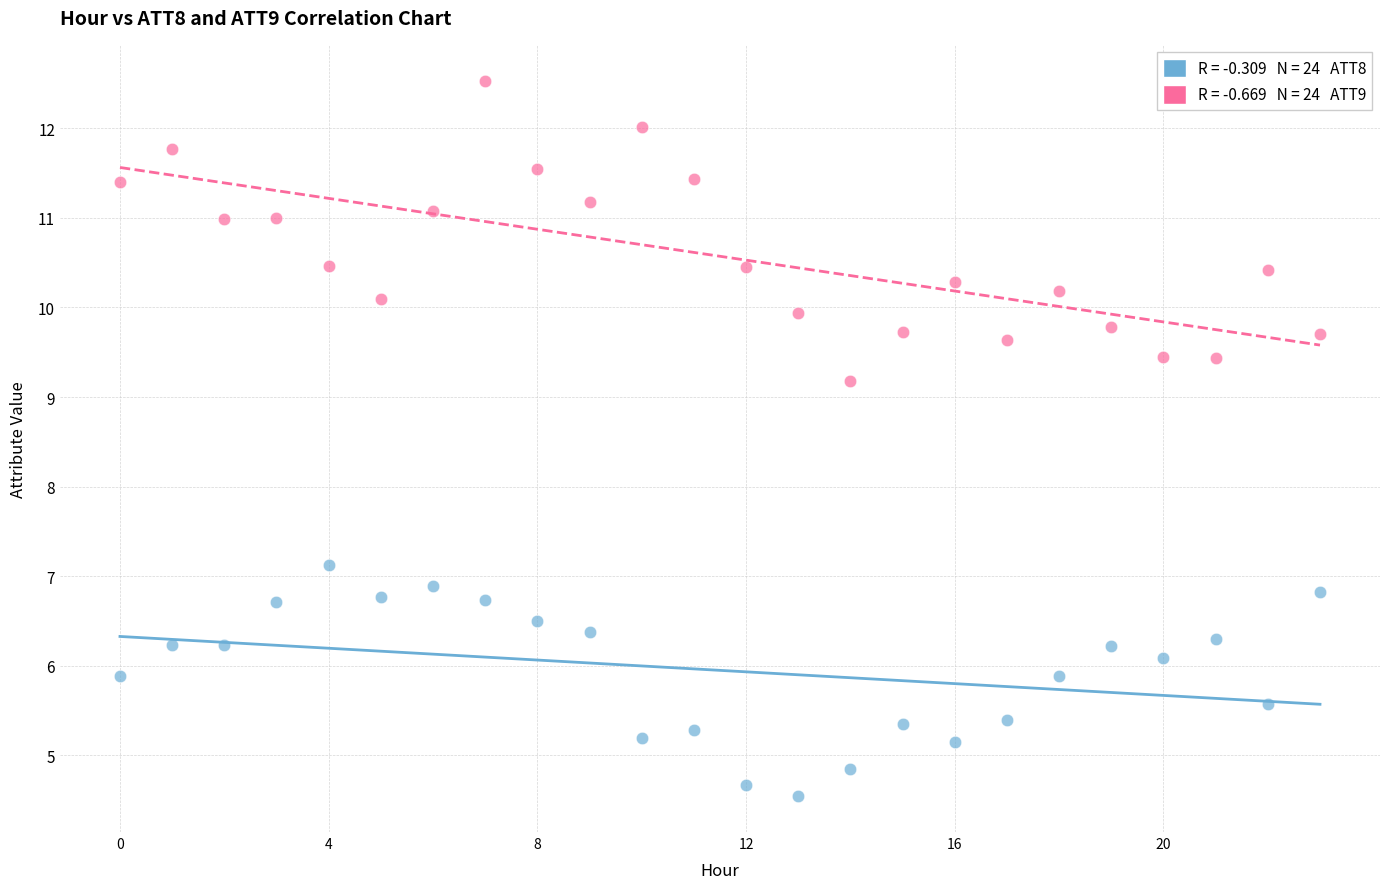

Across all series, what Y value is closest to 8?

7.1